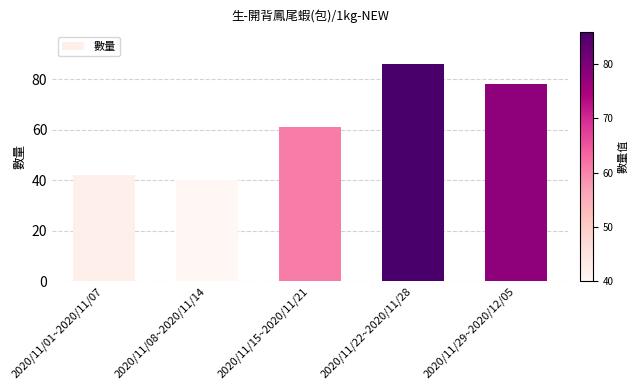

What is the label of the 3rd bar from the right?

2020/11/15~2020/11/21